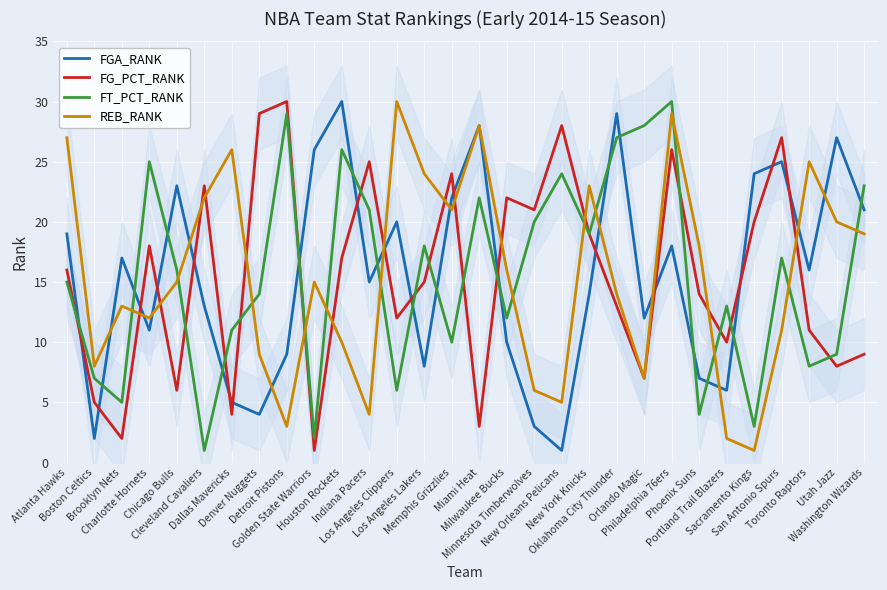

What is the maximum value for FT_PCT_RANK?

30